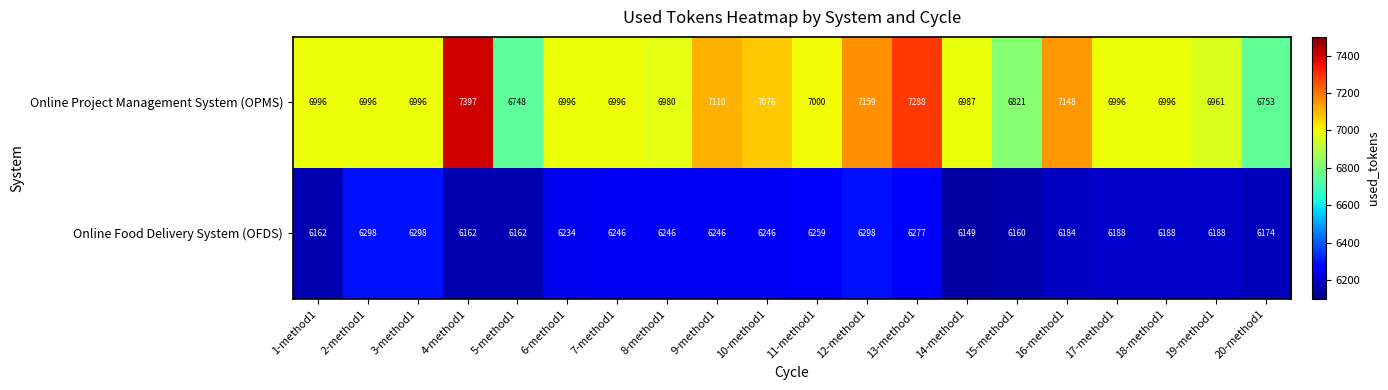

Which series changed the most between 10-method1 and 16-method1?

Online Project Management System (OPMS)